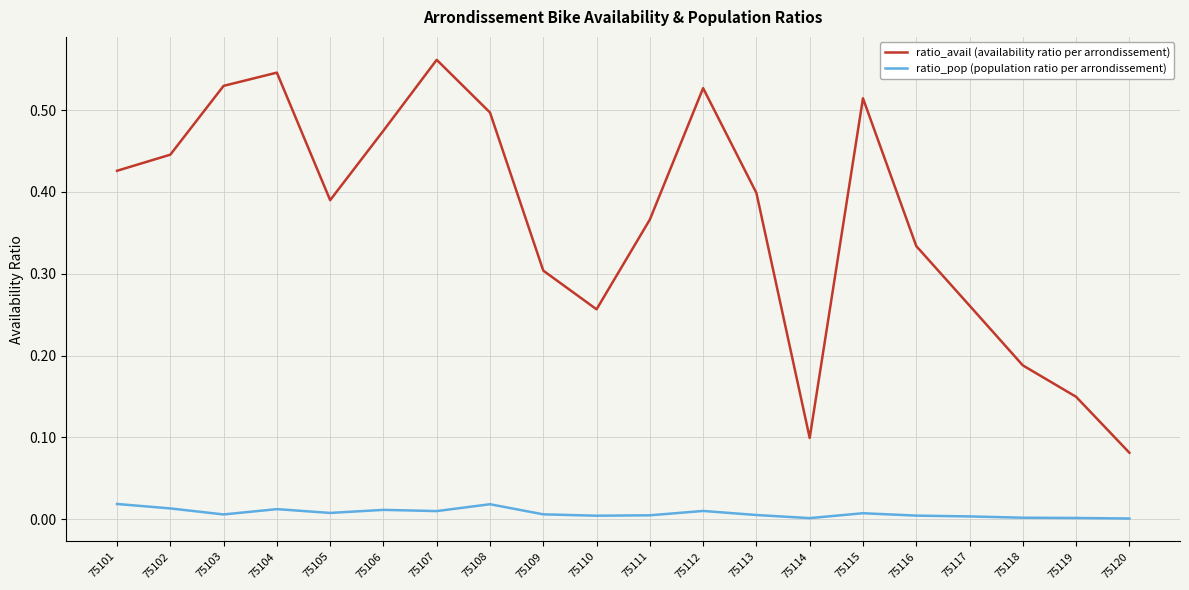

True or false: ratio_avail (availability ratio per arrondissement) and ratio_pop (population ratio per arrondissement) intersect in this chart.

False